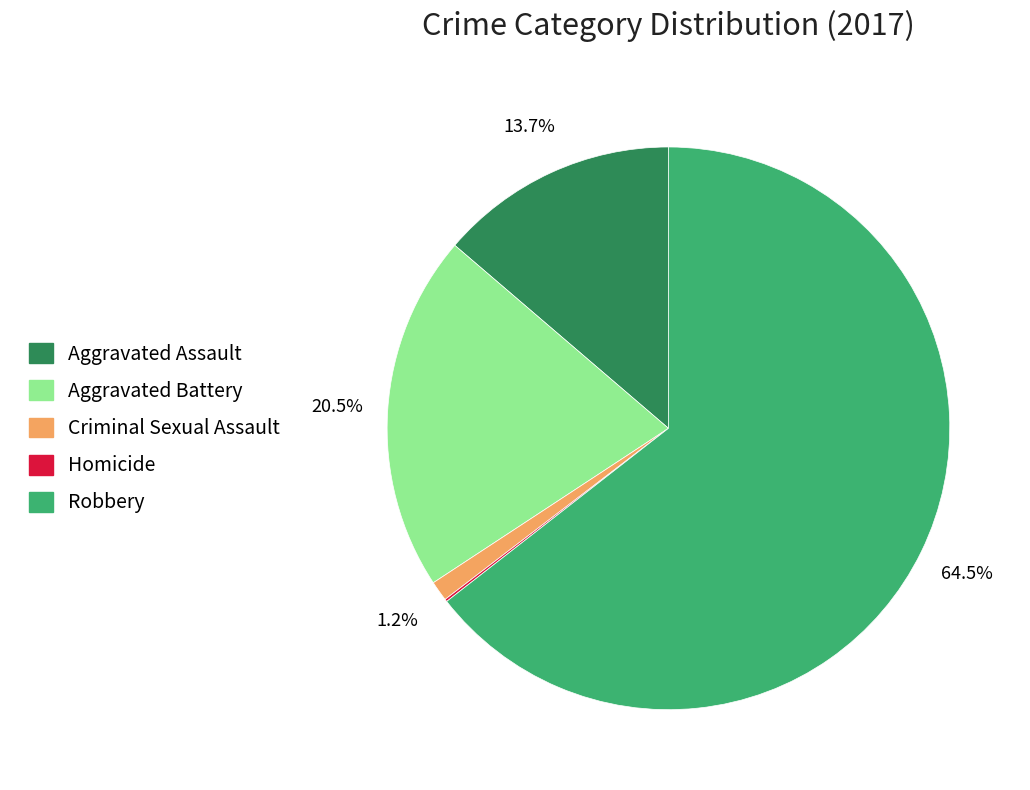

Which category has the biggest portion of the pie?

Robbery